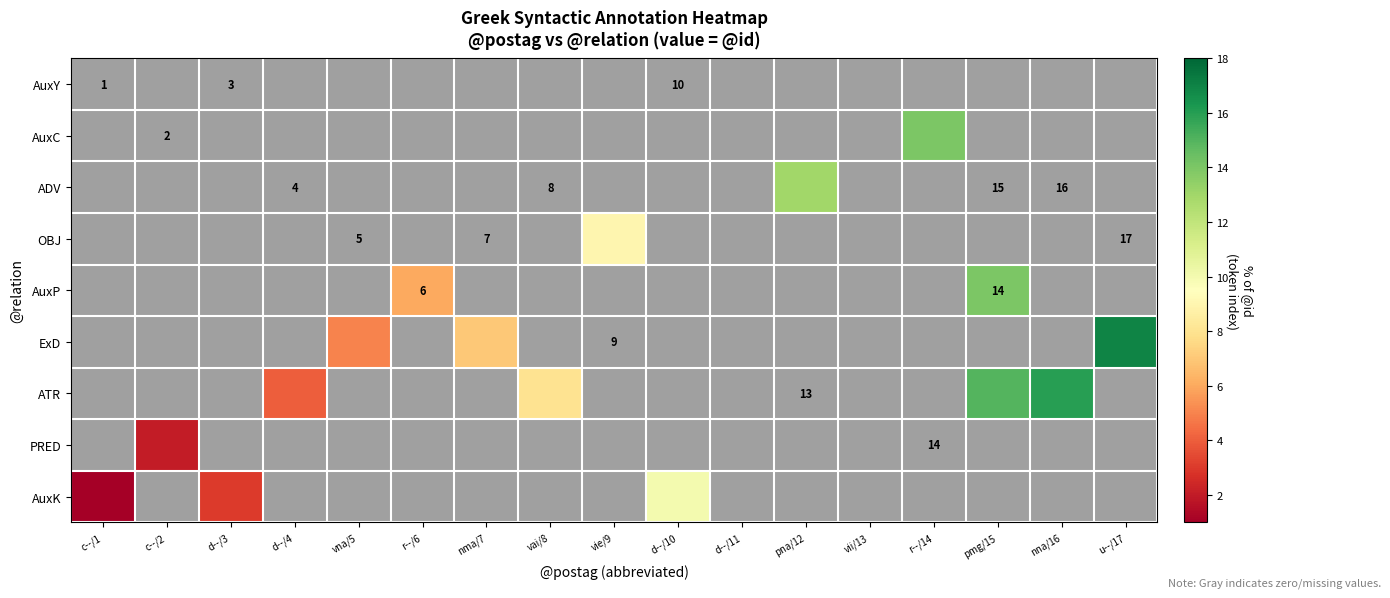

The value of AuxC at c--/2 is 2. True or false?

True